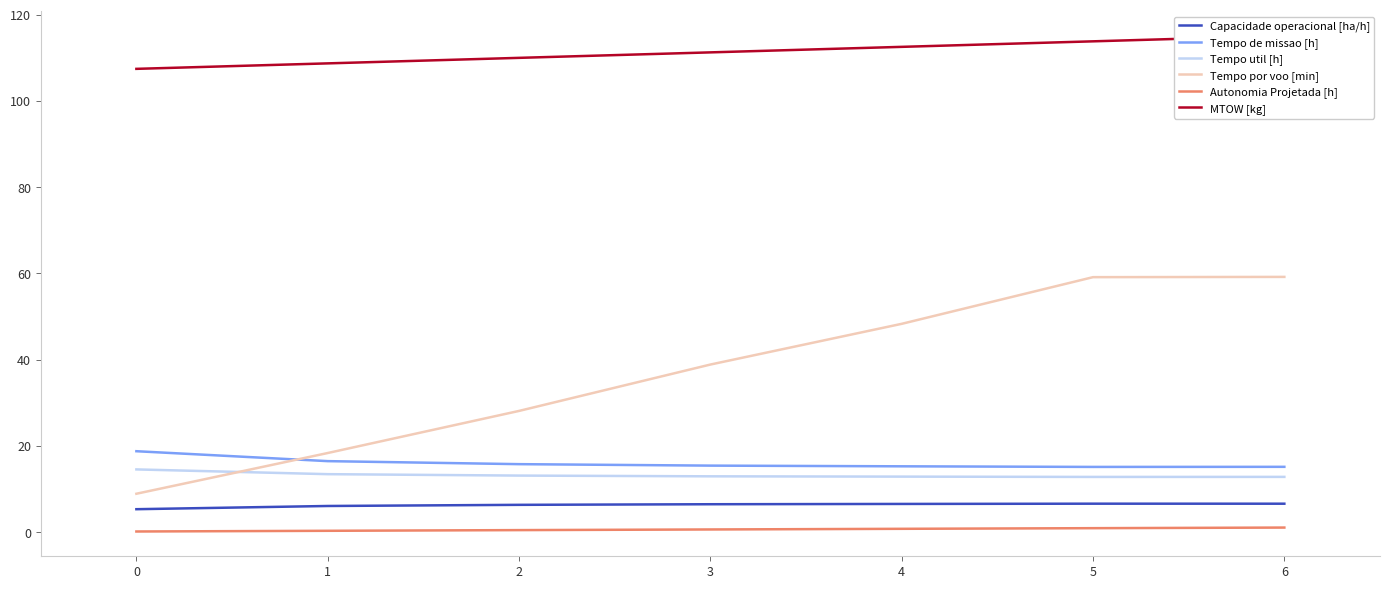

What is the average value of the Tempo de missao [h] series?

16.0